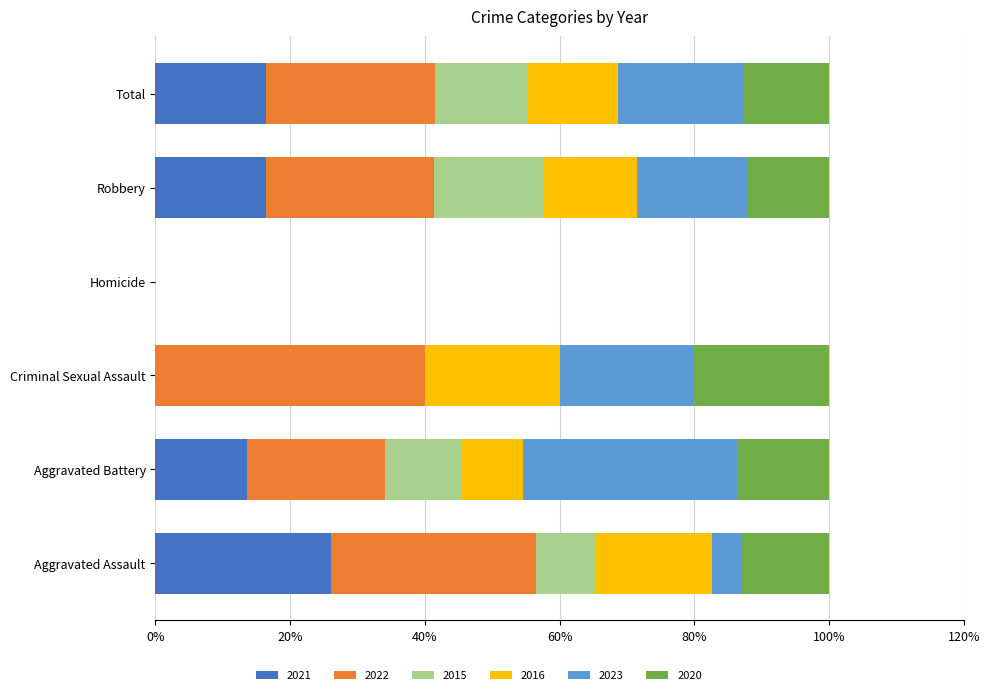

What is the sum of the 2021 values at Aggravated Battery and Criminal Sexual Assault?

13.6